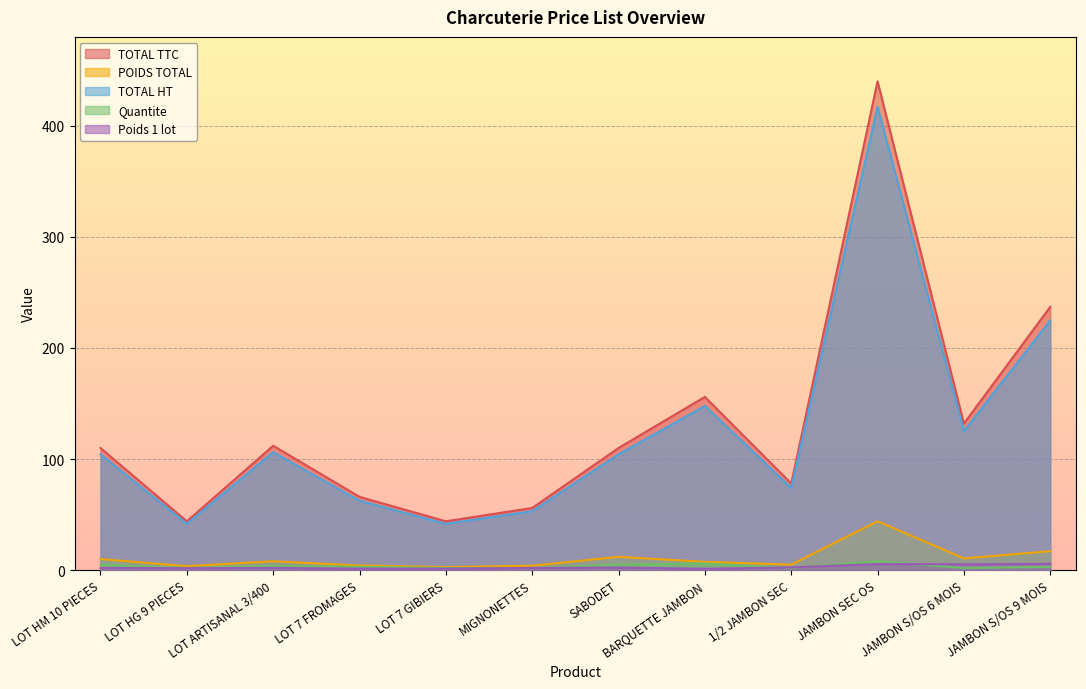

Which series has the largest total across all categories?

TOTAL TTC